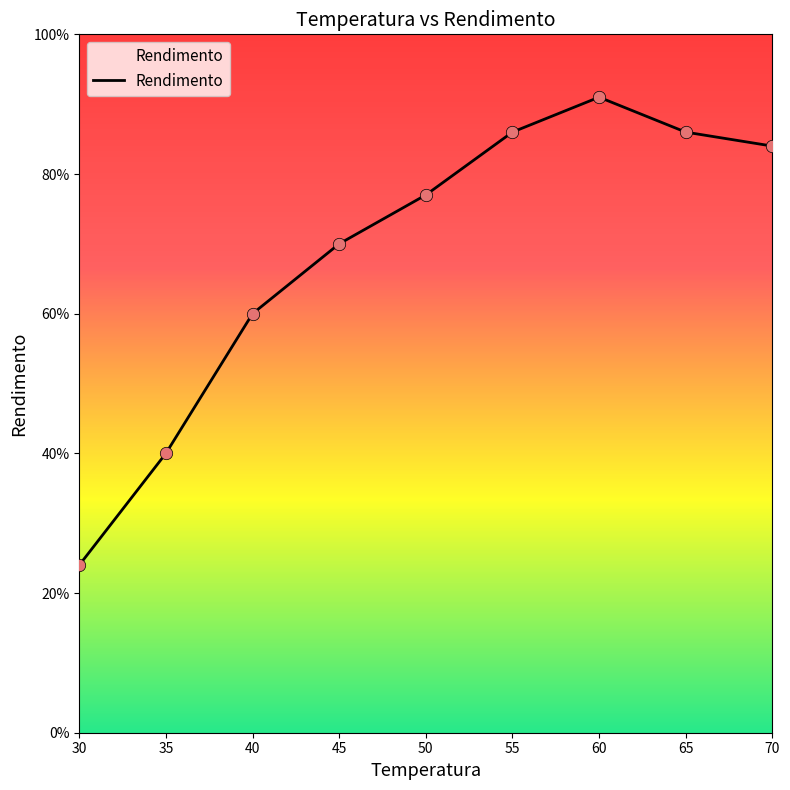

What is the ratio of the value at 35 to the value at 30?

1.7